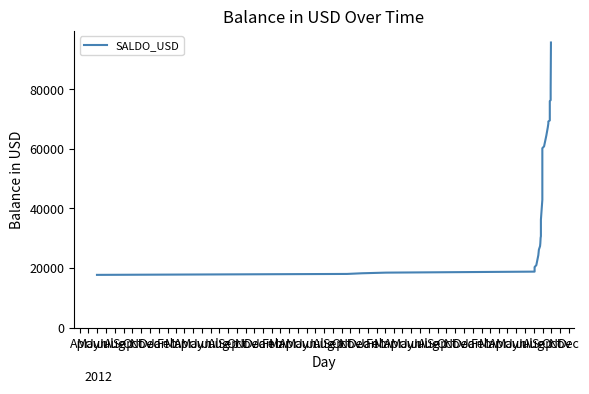

Does the chart display data point markers on the line(s)?

No